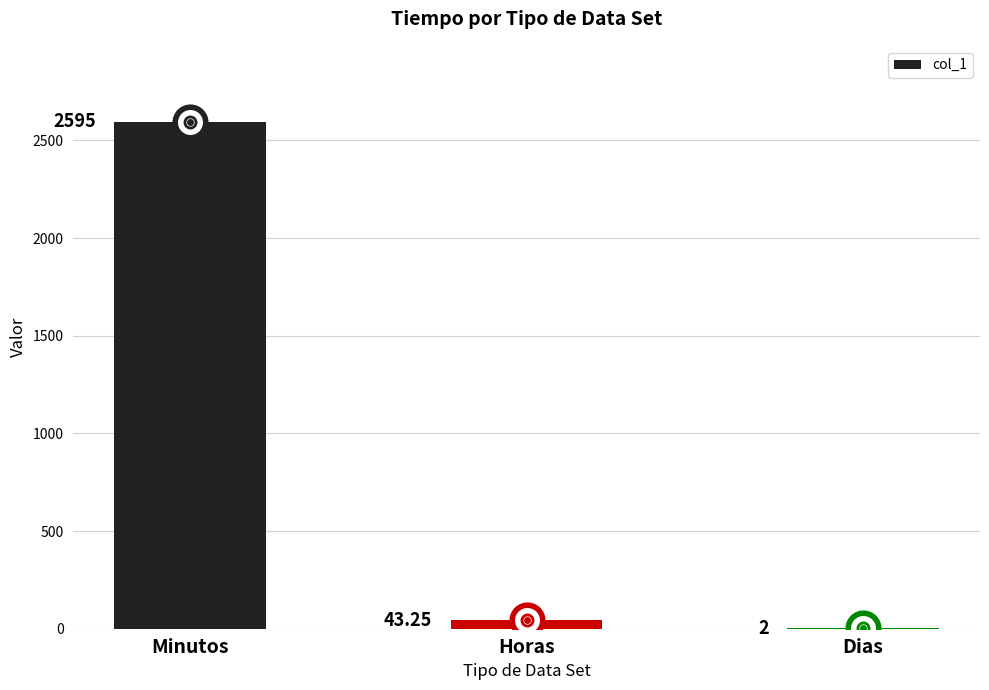

What is the sum of the values at Minutos and Dias?

2597.0